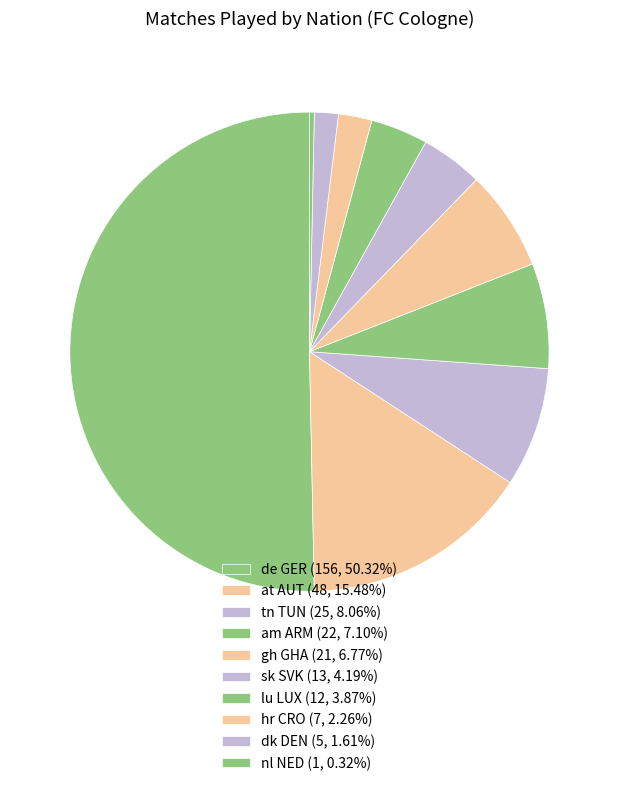

How many slices are in this pie chart?

10